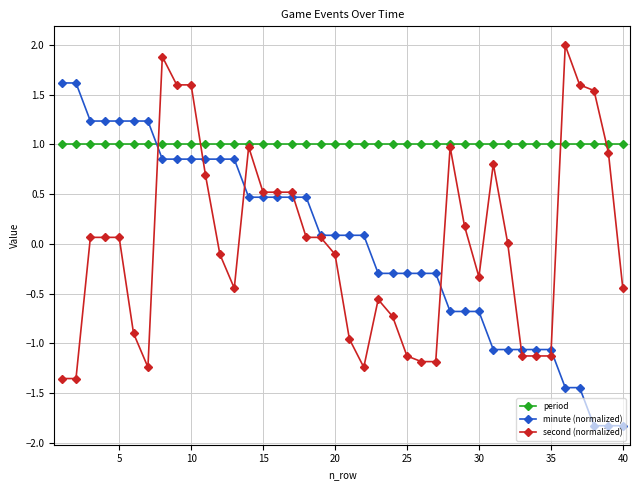

How many intersections are there between minute (normalized) and period?

1